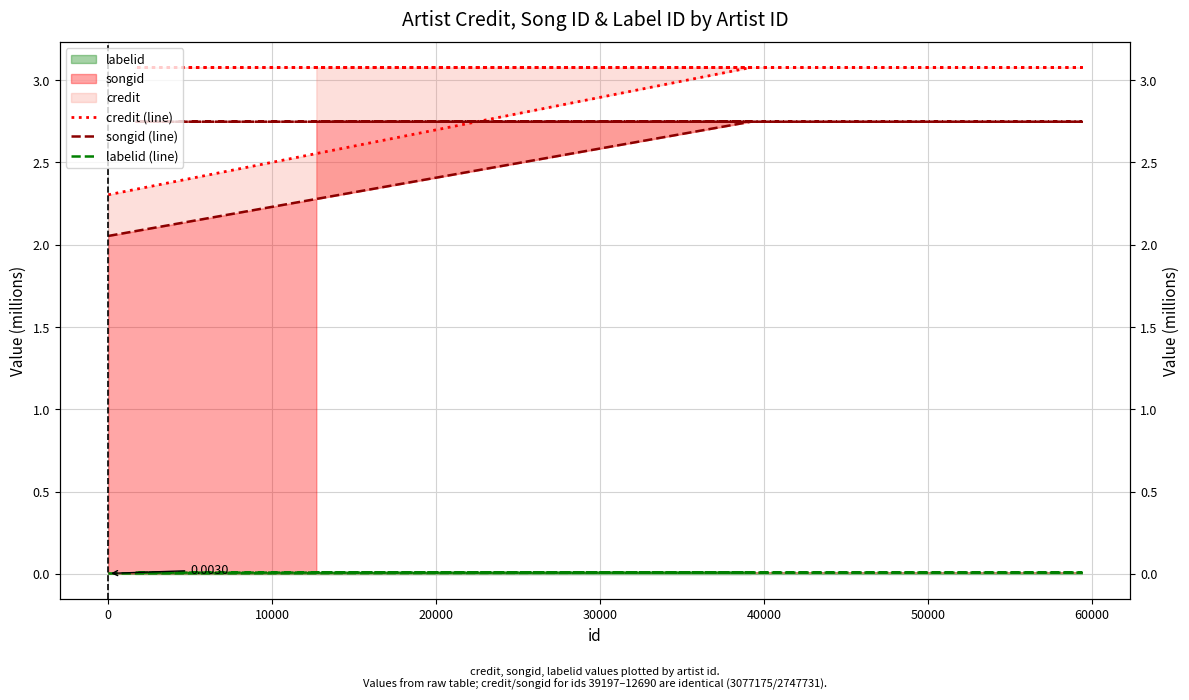

What is the difference between the highest and lowest values at 30000?

3.1